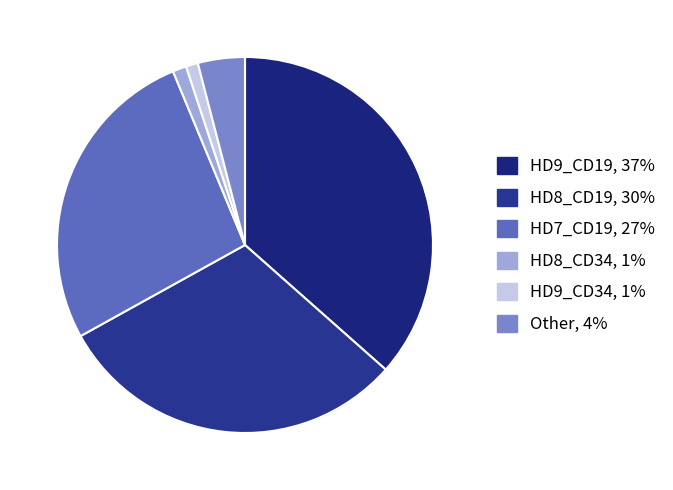

How many slices are in this pie chart?

6